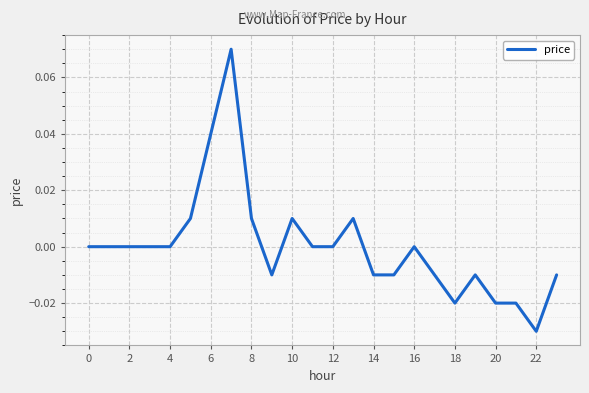

How many lines are shown in the chart?

1